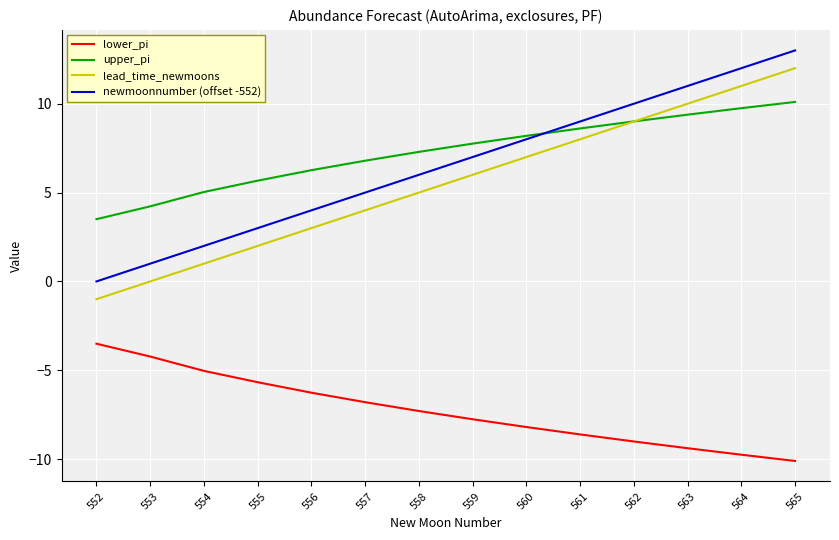

List the series in order of their peak value, highest first.

newmoonnumber (offset -552), lead_time_newmoons, upper_pi, lower_pi